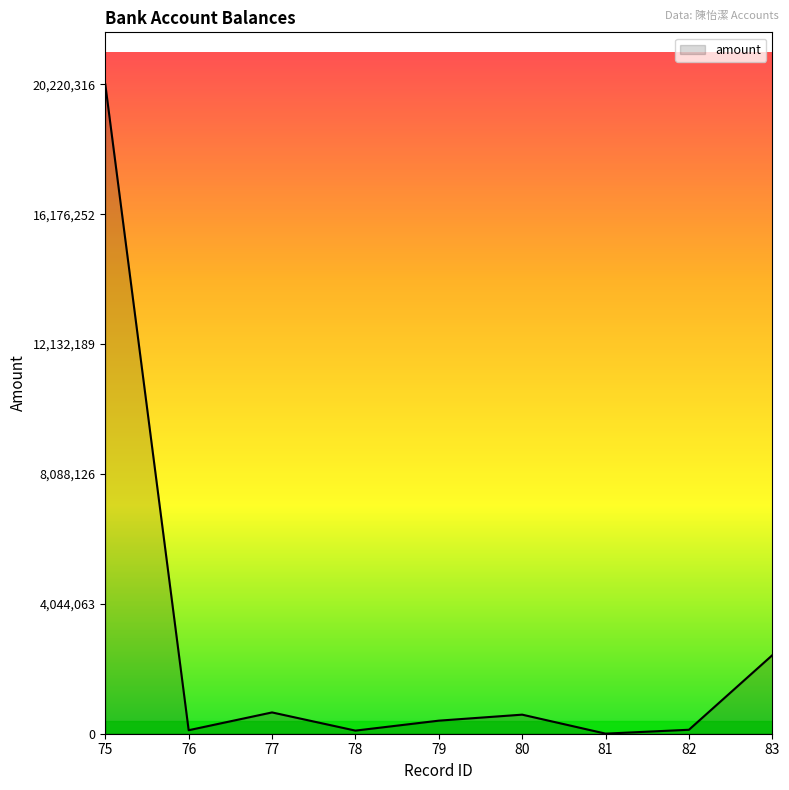

What is the sum of all values?

24661932